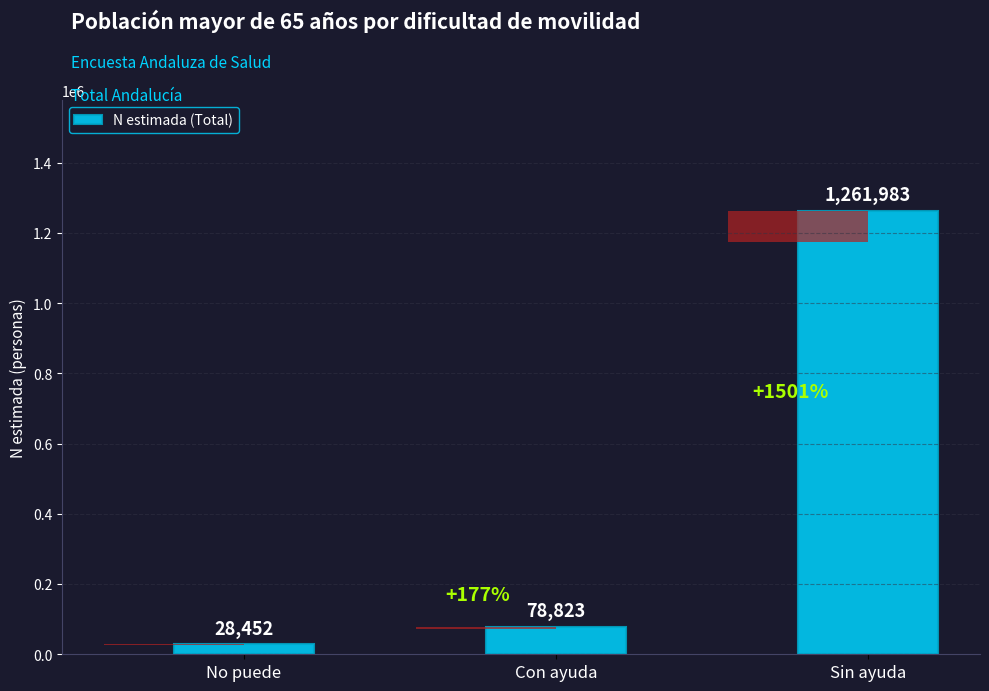

Rank the categories by value from lowest to highest.

No puede, Con ayuda, Sin ayuda